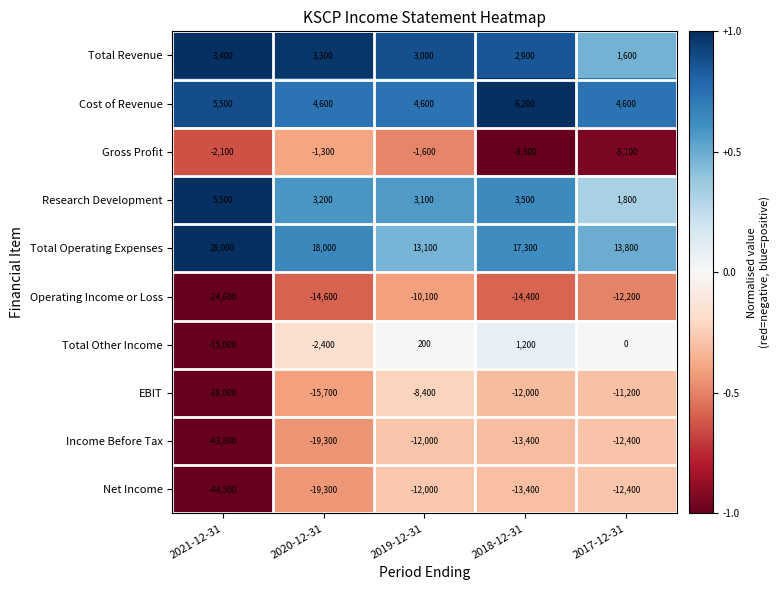

At which category does the chart reach its peak across all series?

2021-12-31